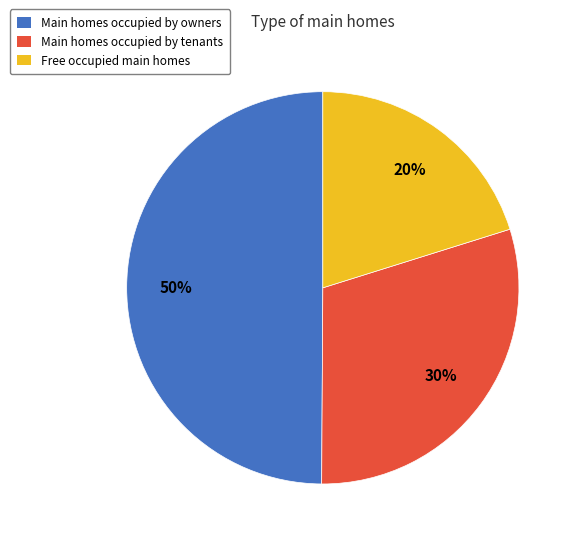

Rank the categories by value from highest to lowest.

Main homes occupied by owners, Main homes occupied by tenants, Free occupied main homes